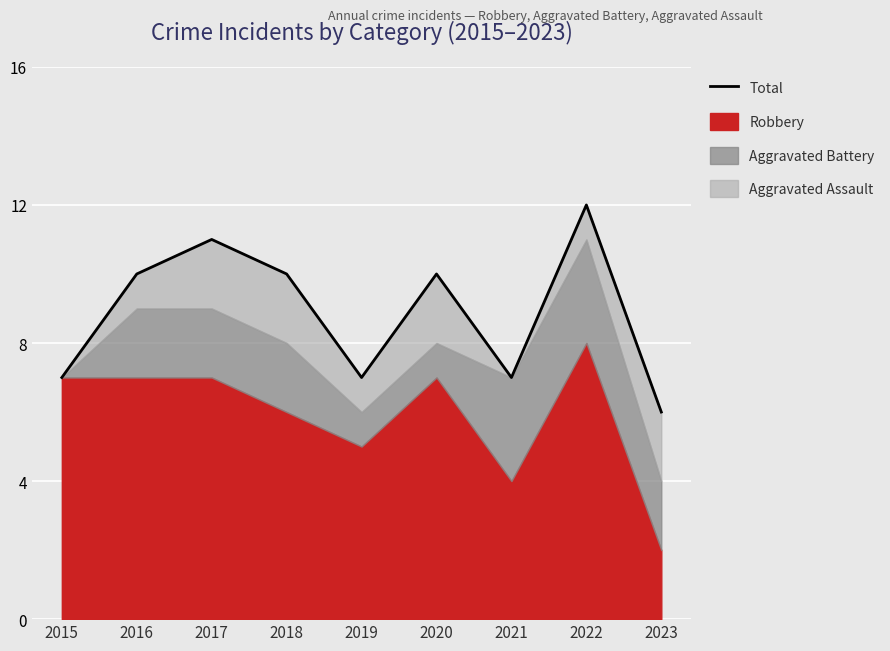

Rank the categories by value from lowest to highest.

2023, 2015, 2019, 2021, 2016, 2018, 2020, 2017, 2022